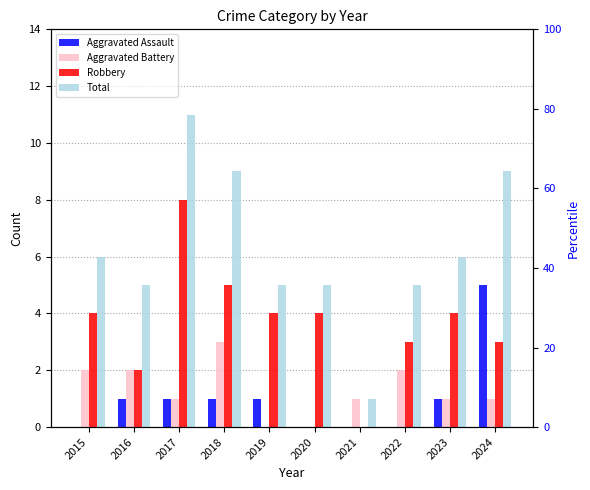

How many bars are there in total?

40